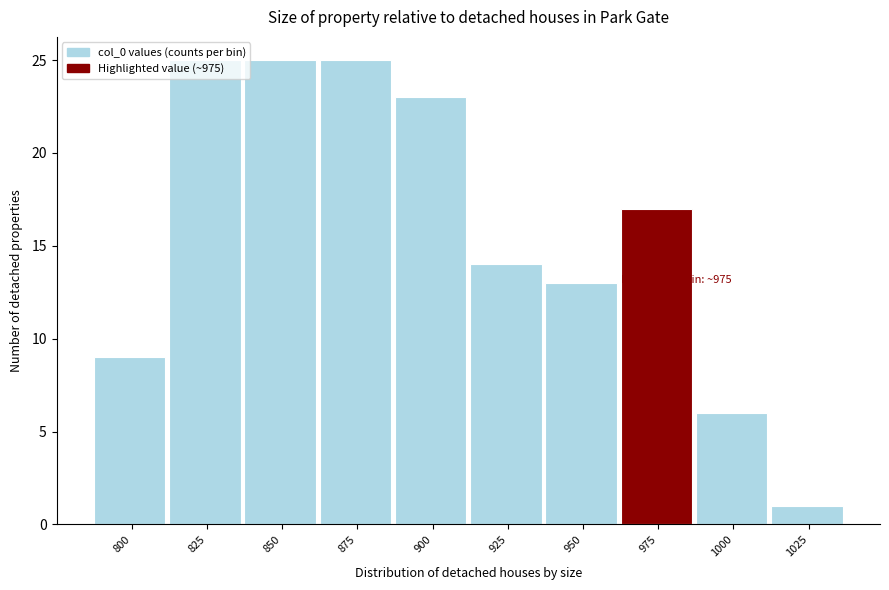

What is the value of the 2nd bar from the left?

25